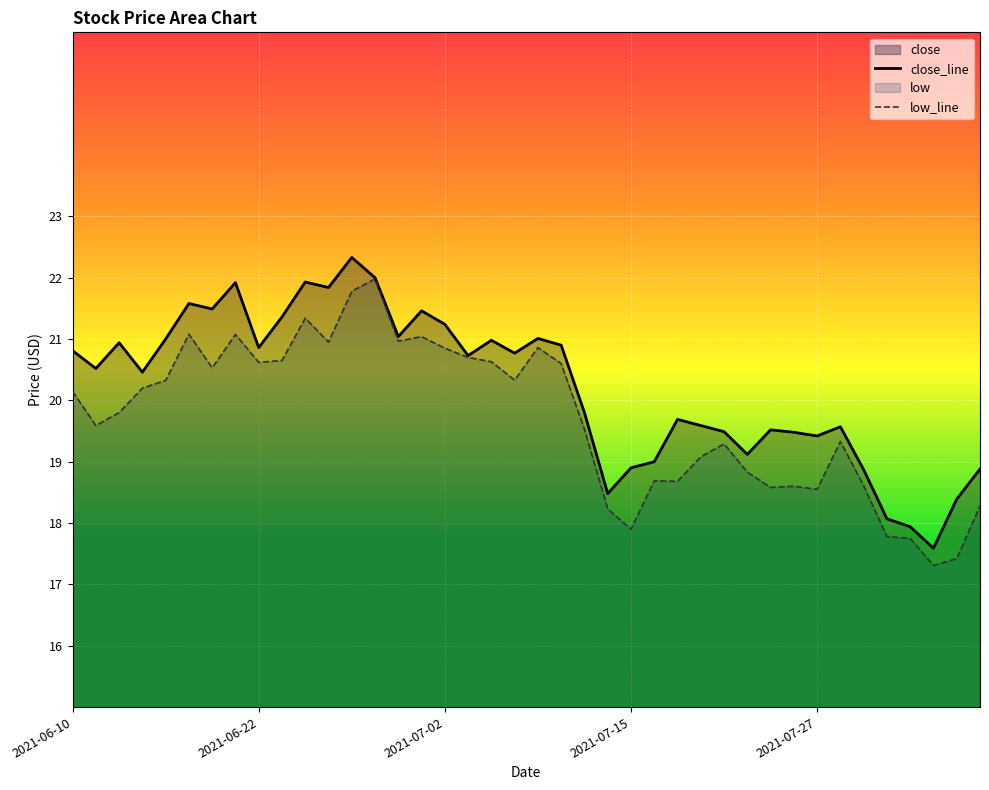

What is the difference between the maximum and minimum values in the low_line series?

4.7